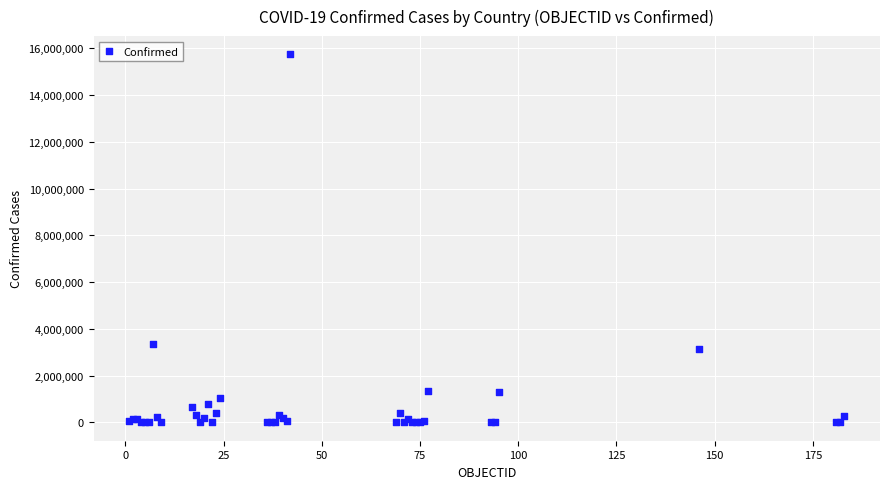

What Y value in the scatter plot is closest to 7866534?

3371508